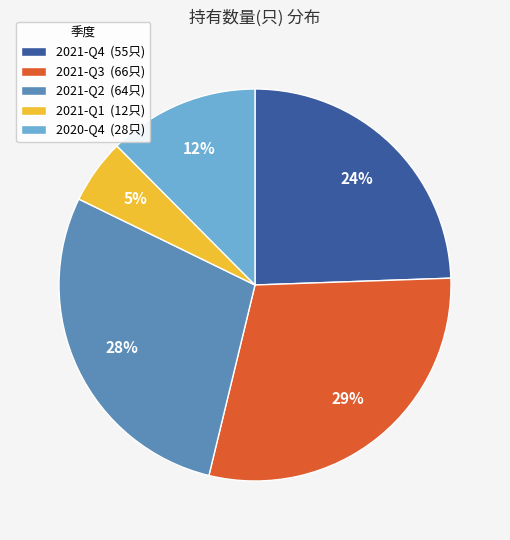

Combined, do 2021-Q1 (12只) and 2020-Q4 (28只) account for over 50%?

No